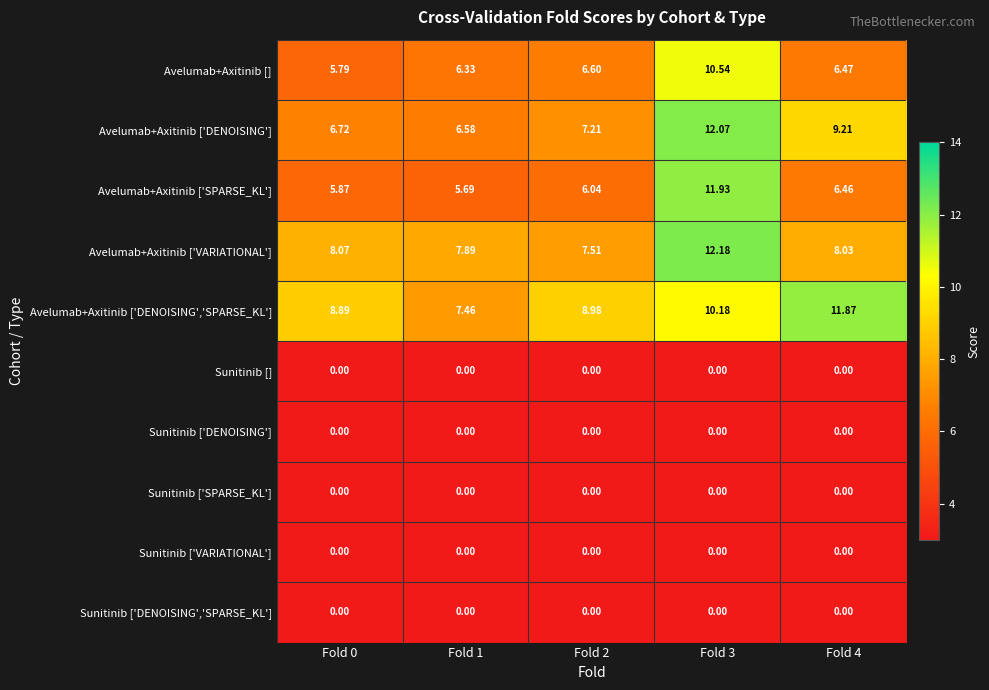

Which series changed the most between Fold 0 and Fold 1?

Avelumab+Axitinib ['DENOISING','SPARSE_KL']